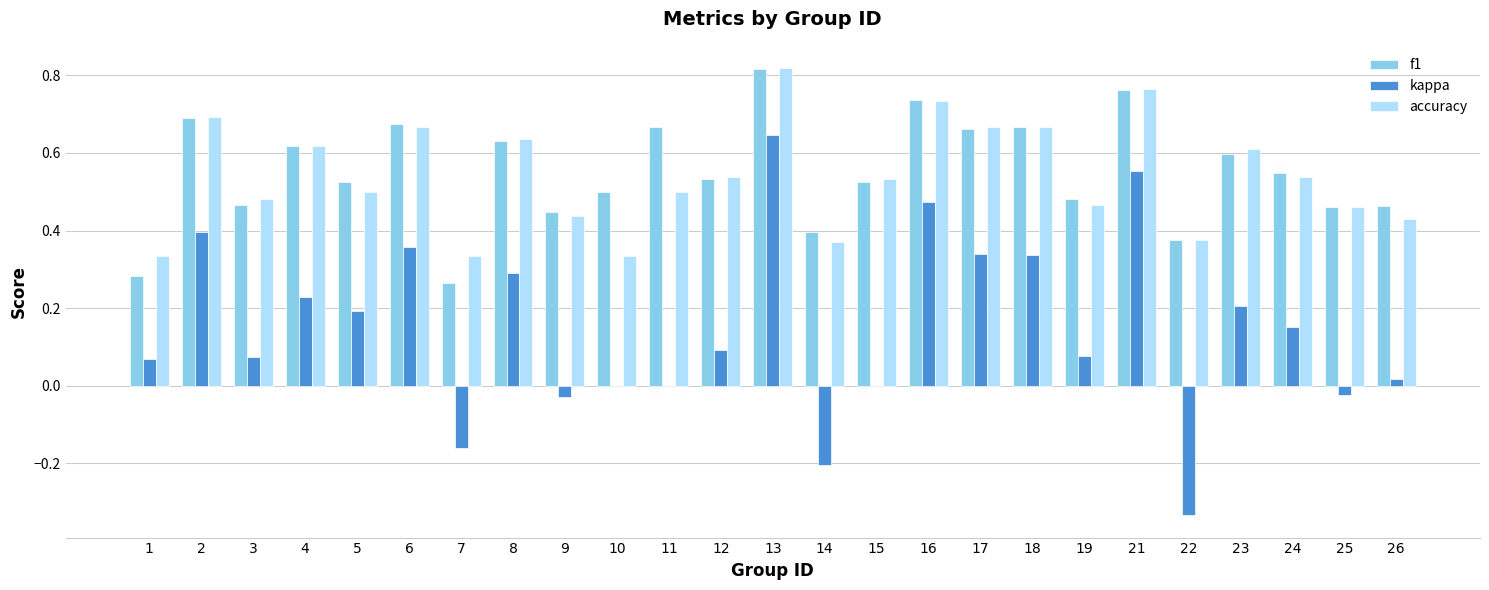

How many categories are shown in the chart?

25